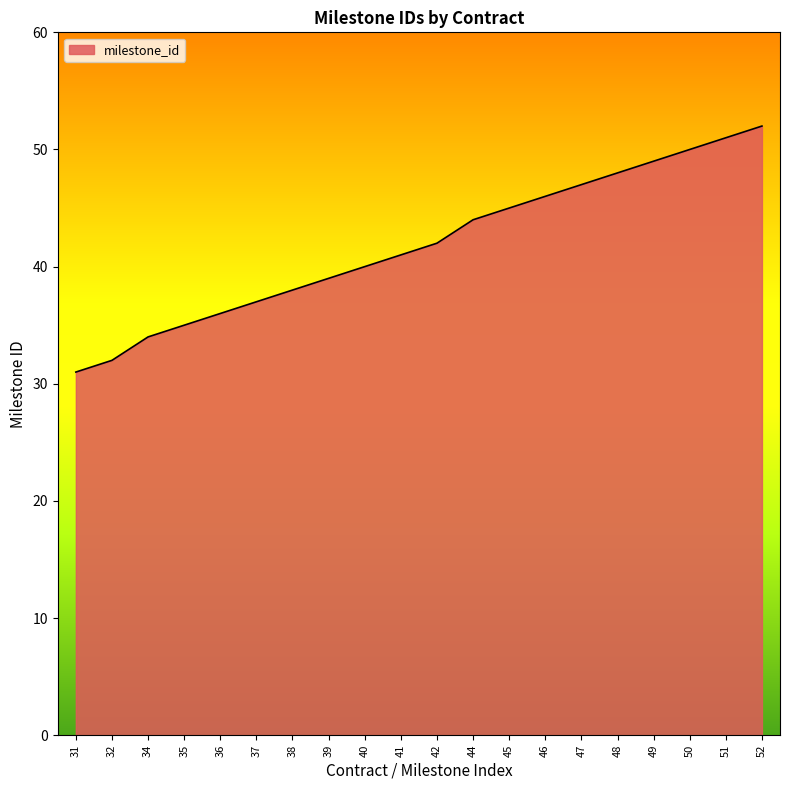

Reading right to left, extract all data points from this chart.

52	51	50	49	48	47	46	45	44	42	41	40	39	38	37	36	35	34	32	31